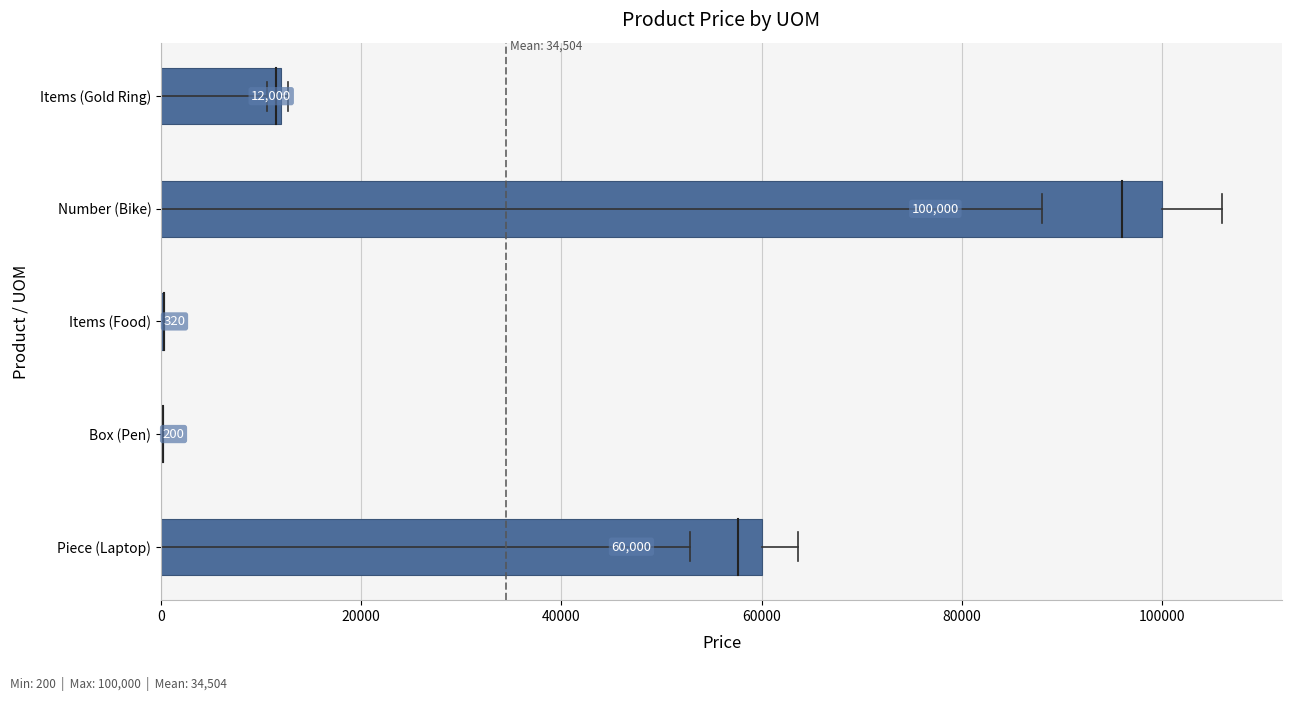

Reading top to bottom, what are all the values shown in this chart?

Items (Gold Ring)=12000	Number (Bike)=100000	Items (Food)=320	Box (Pen)=200	Piece (Laptop)=60000